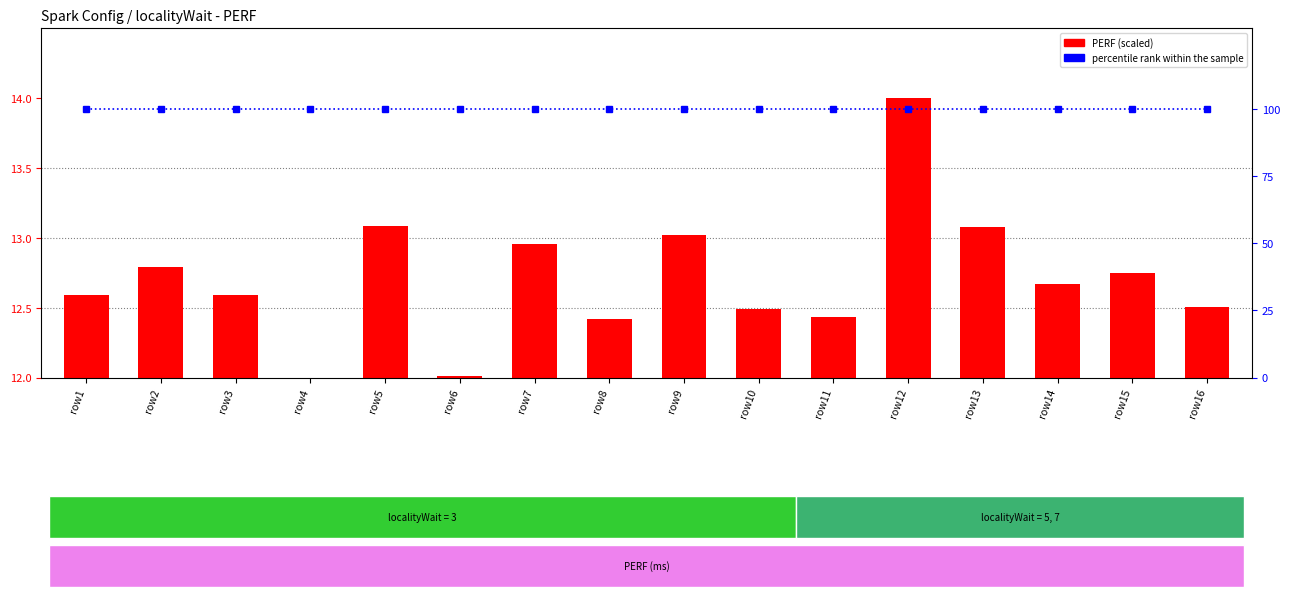

Reading left to right, transcribe all the data shown in this chart.

PERF (scaled): 12.6	12.8	12.6	12.0	13.1	12.0	13.0	12.4	13.0	12.5	12.4	14.0	13.1	12.7	12.8	12.5
percentile rank within the sample: 100.0	100.0	100.0	100.0	100.0	100.0	100.0	100.0	100.0	100.0	100.0	100.0	100.0	100.0	100.0	100.0